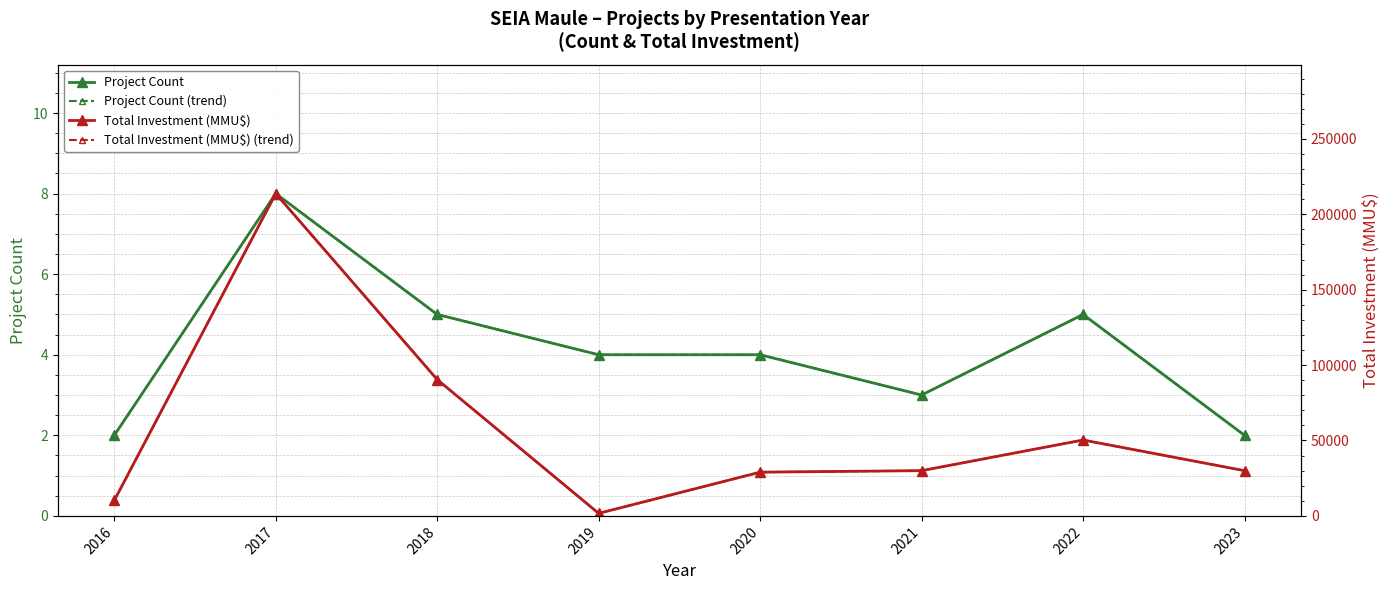

Is this an area chart (filled region under the line)?

No